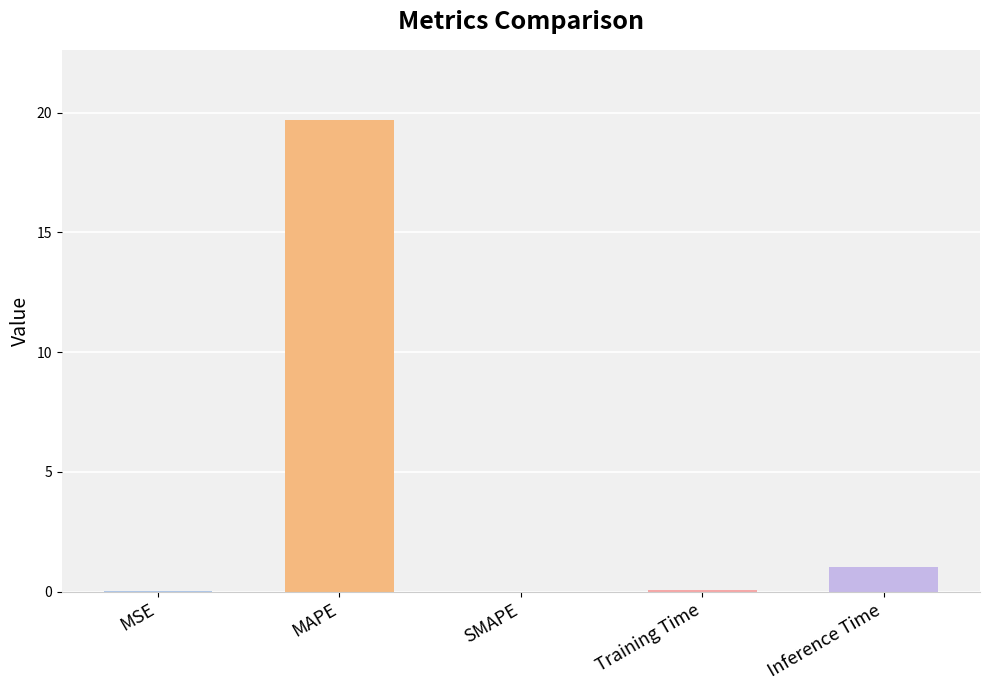

What value does the data have at Training Time?

0.1